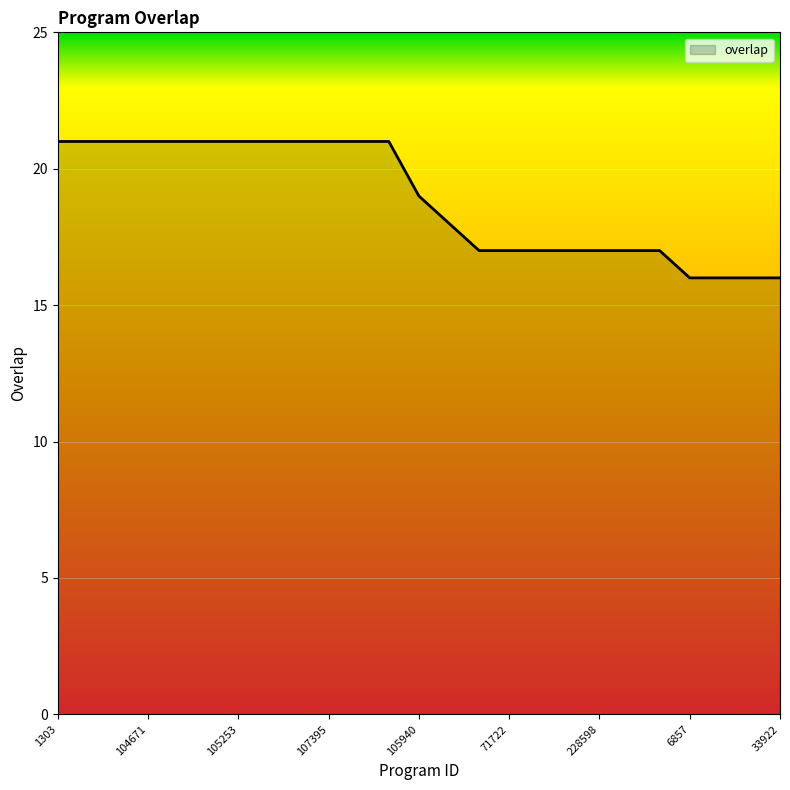

How many lines are shown in the chart?

1